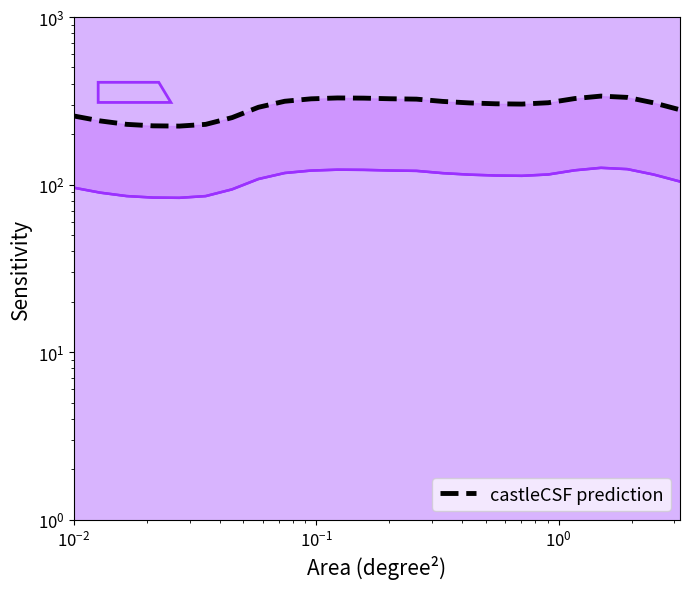

What is the sum of all col_3 values?

2613.0